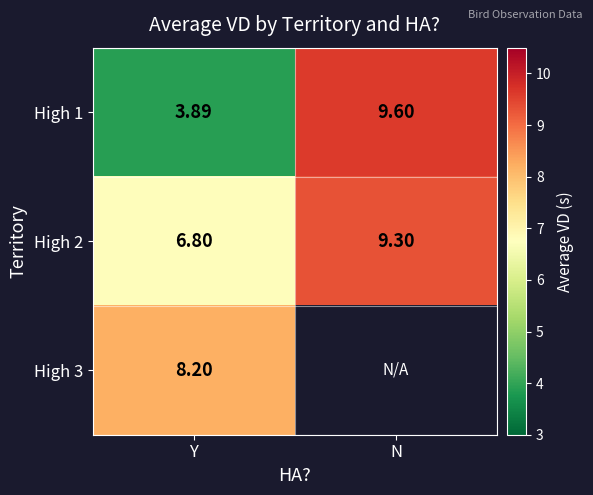

What is the total value across all series at Y?

18.9